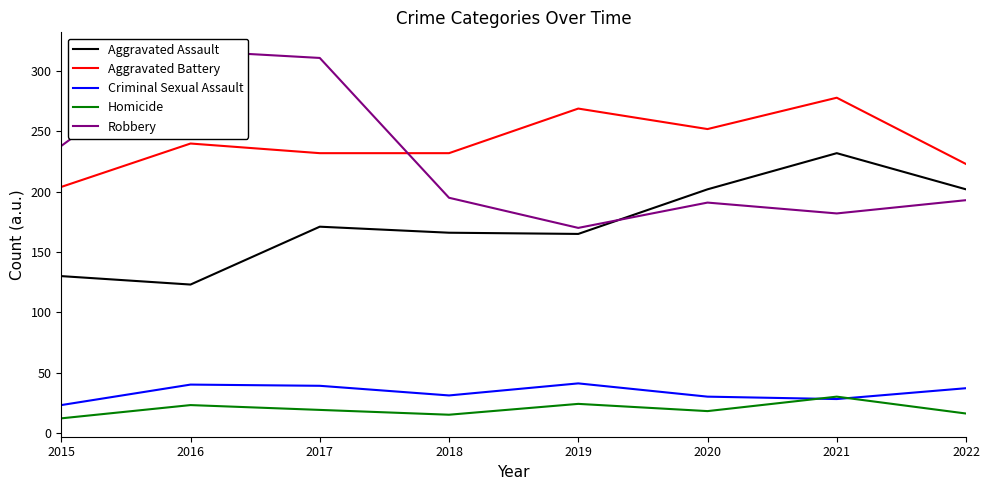

What is the average value of the Robbery series?

225